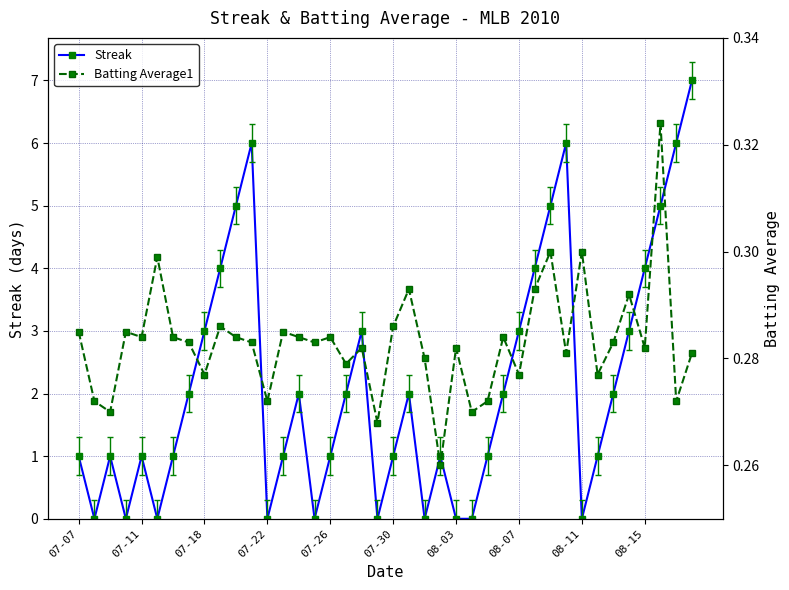

How many lines are shown in the chart?

2